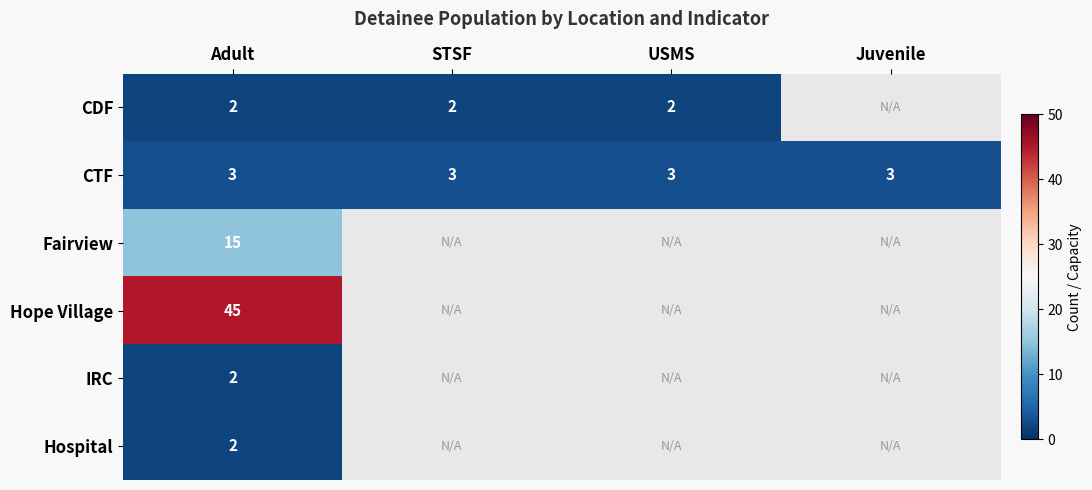

Which category has the lowest value across all series?

Adult